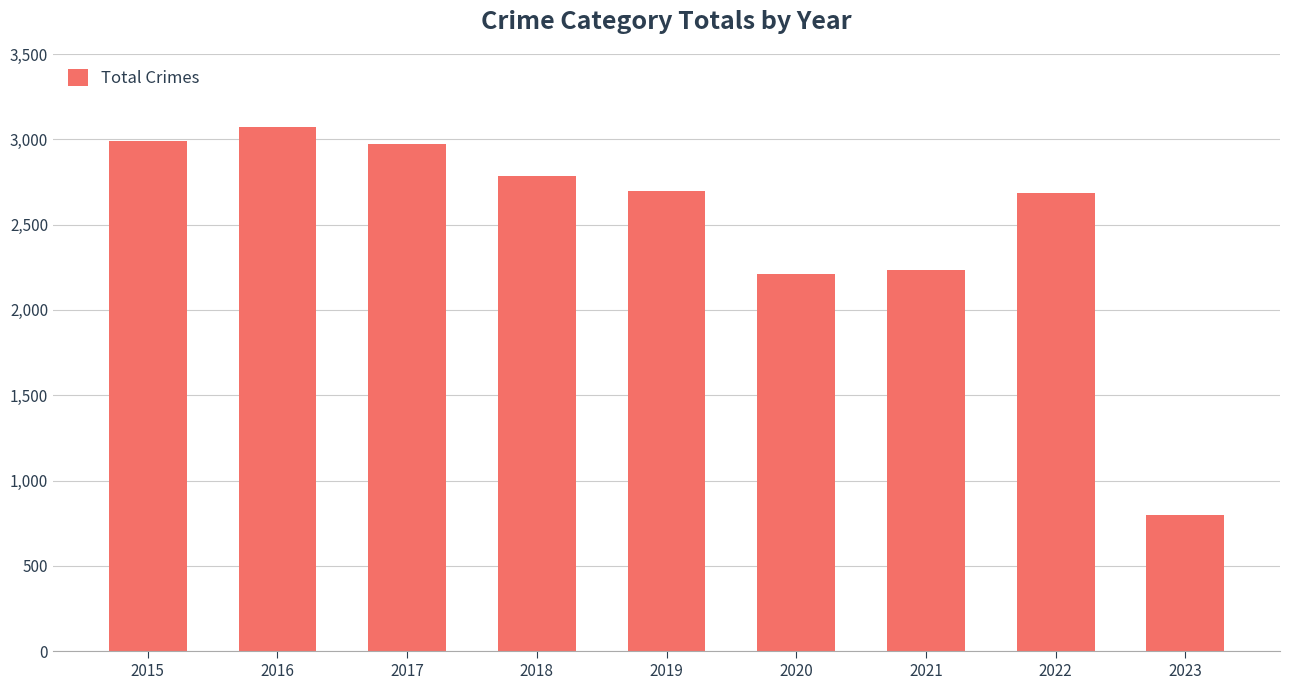

The value at 2022 is 630. True or false?

False